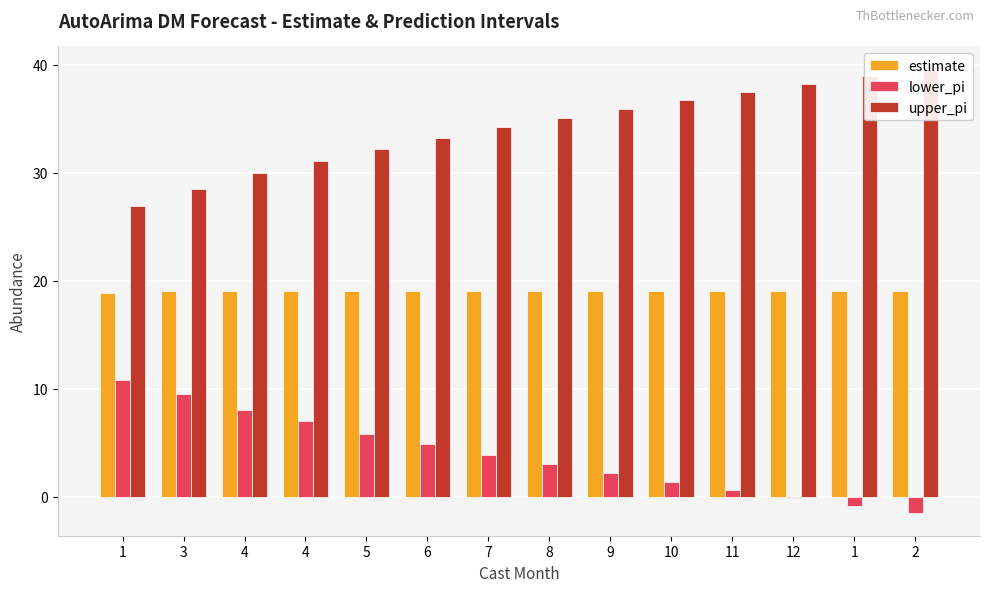

What is the spread (max minus min) of values at 4?

21.9